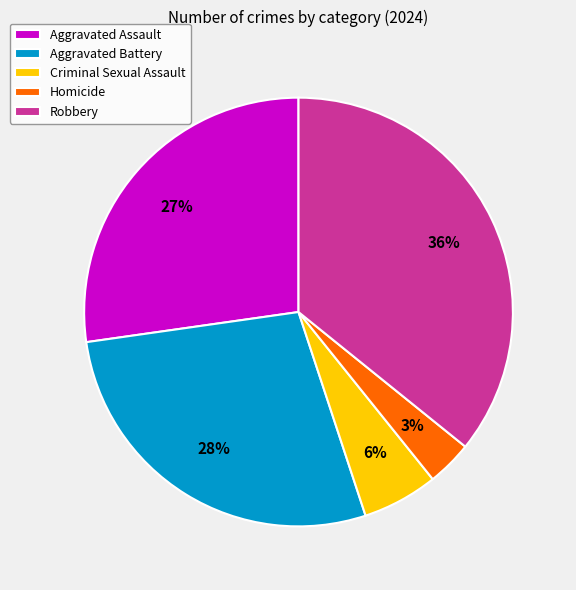

Combined, do Homicide and Aggravated Battery account for over 50%?

No